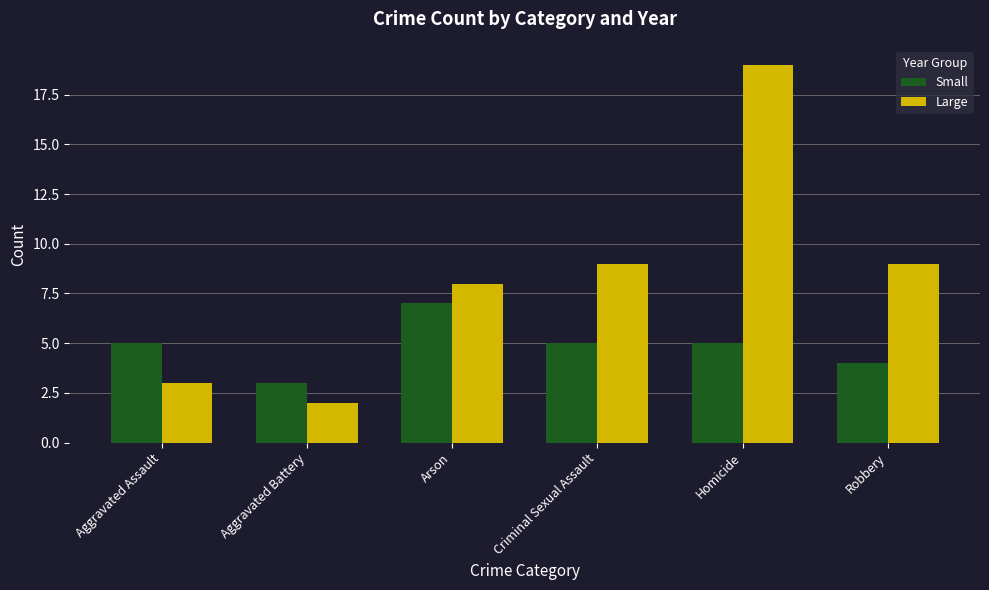

At how many categories does at least one series exceed 11?

1